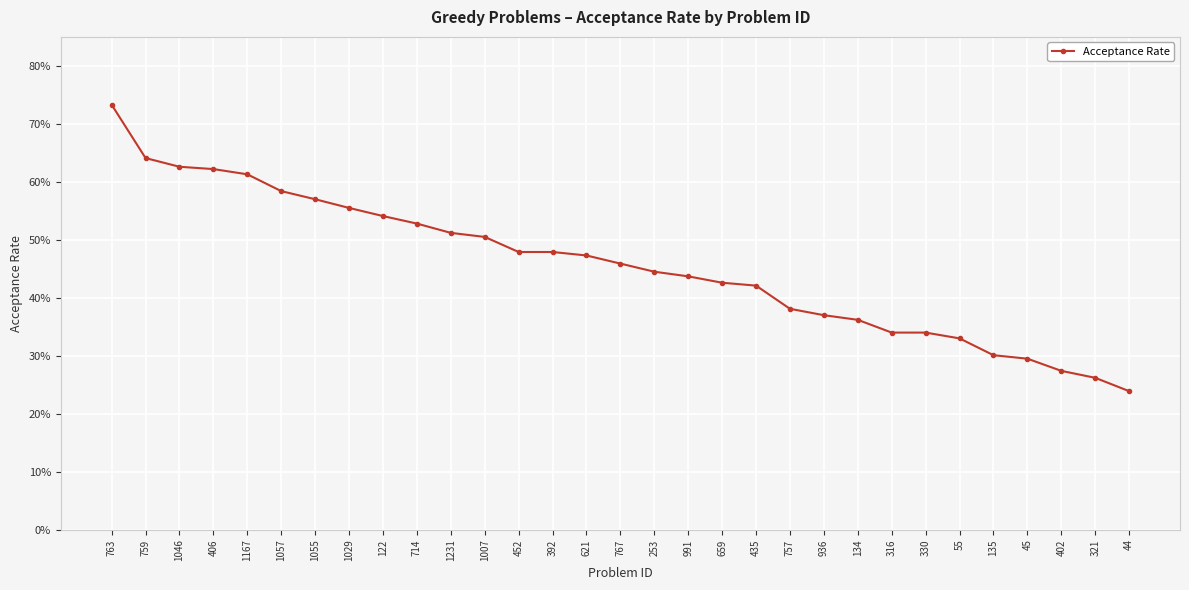

Does the chart have visible grid lines?

Yes